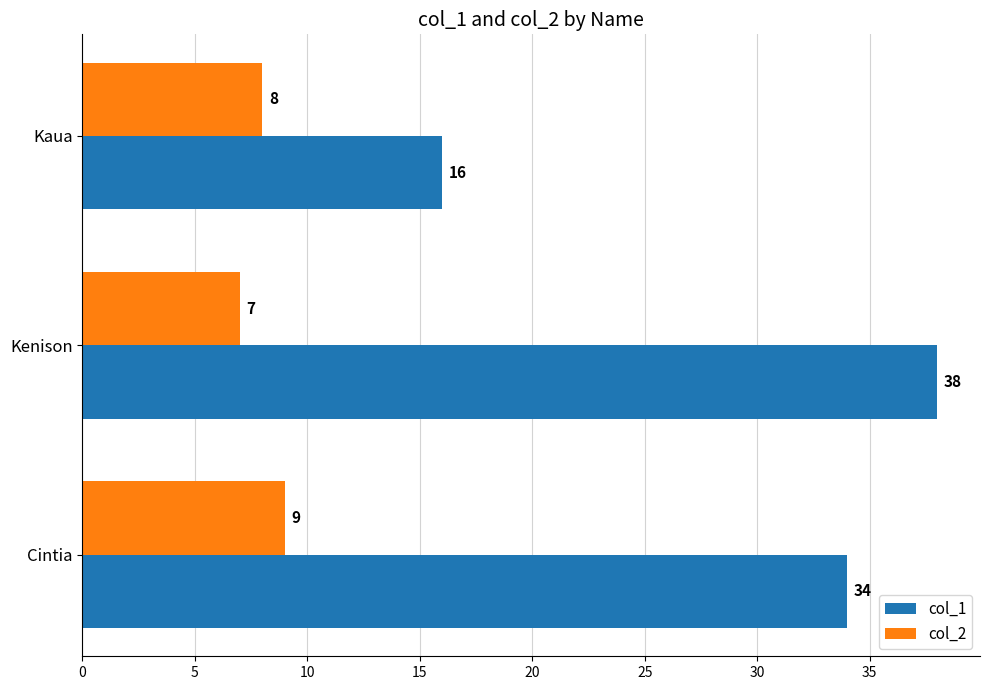

Which category has the lowest value across all series?

Kenison